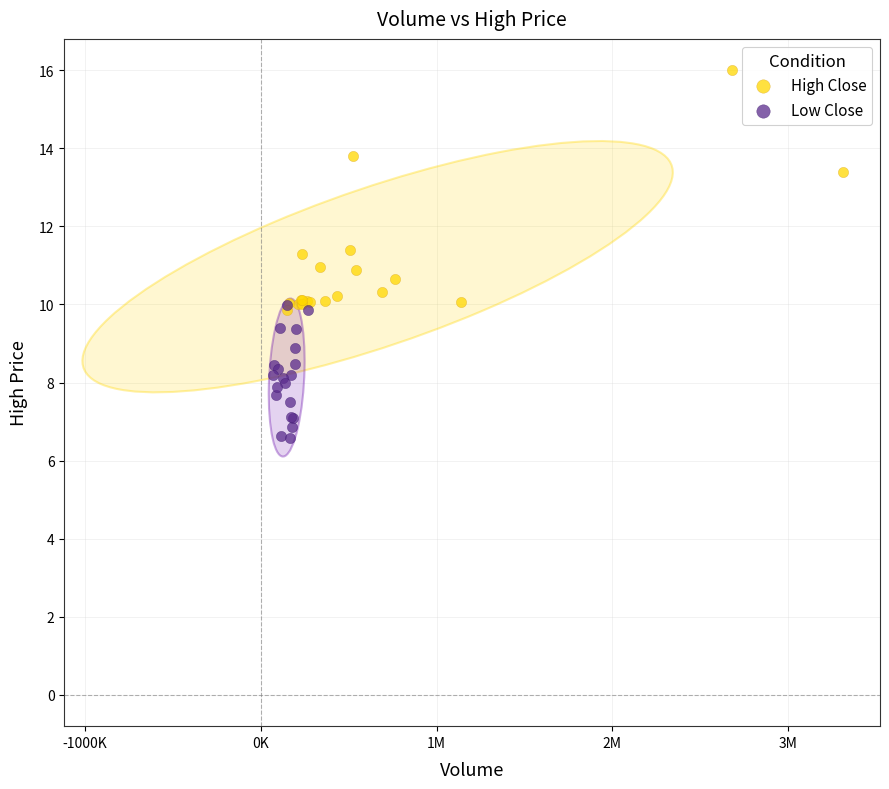

What are all the series names shown in the legend?

High Close, Low Close